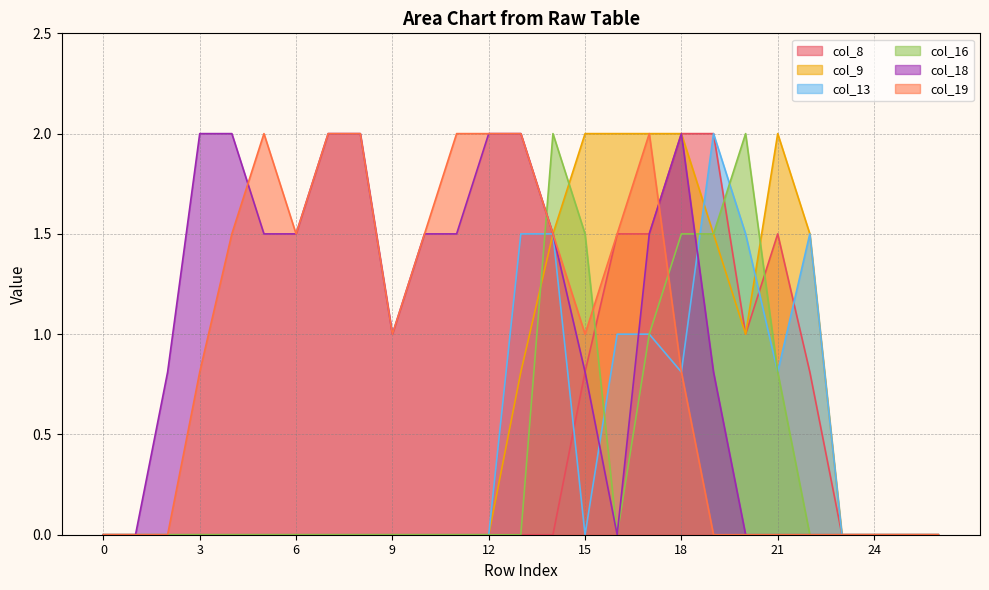

How many values in the col_18 series exceed 1?

13